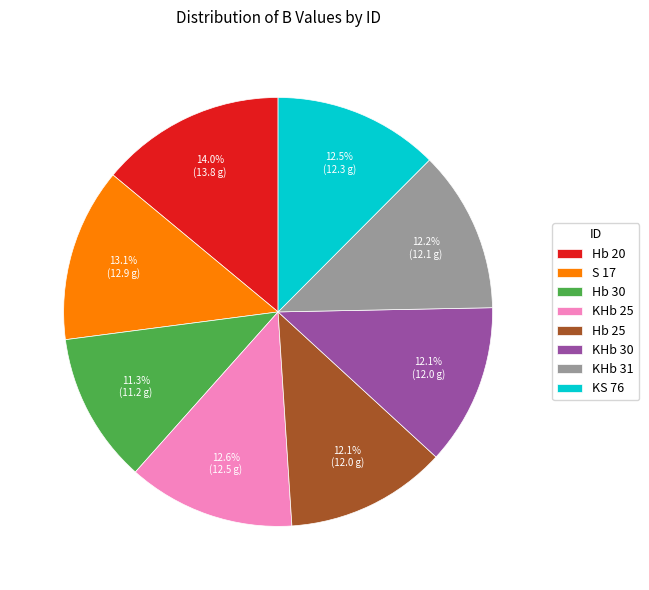

What is the ratio of the value at KHb 25 to the value at Hb 20?

0.9